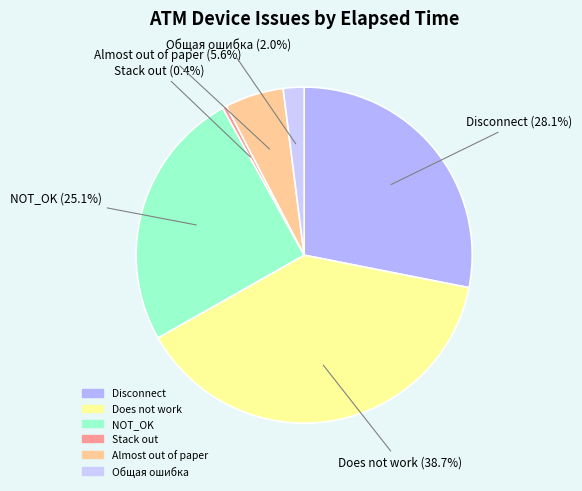

Rank the categories by value from lowest to highest.

Stack out, Общая ошибка, Almost out of paper, NOT_OK, Disconnect, Does not work